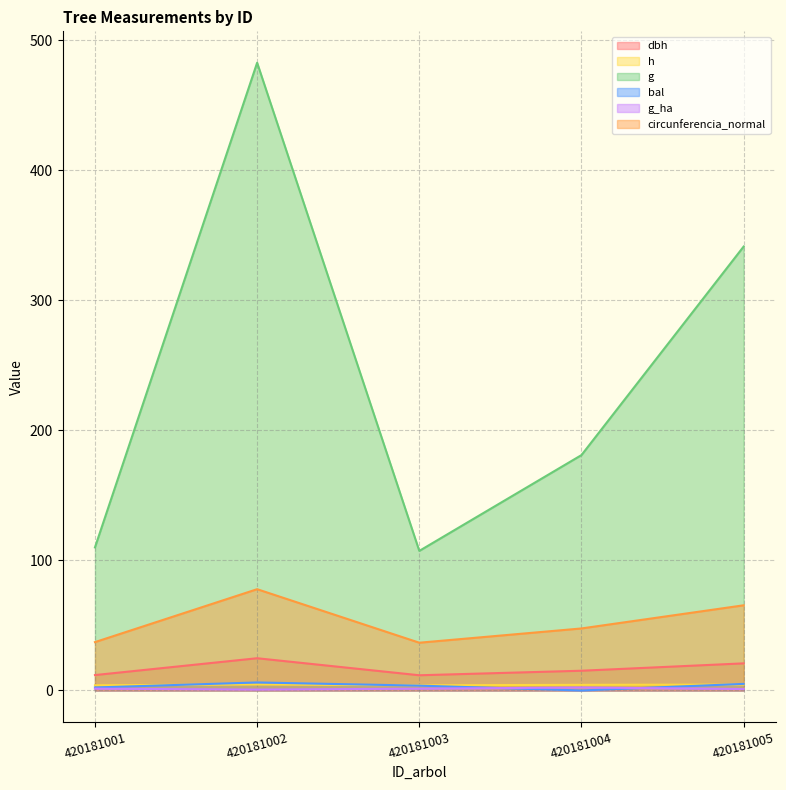

At which category does the chart reach its minimum across all series?

420181004